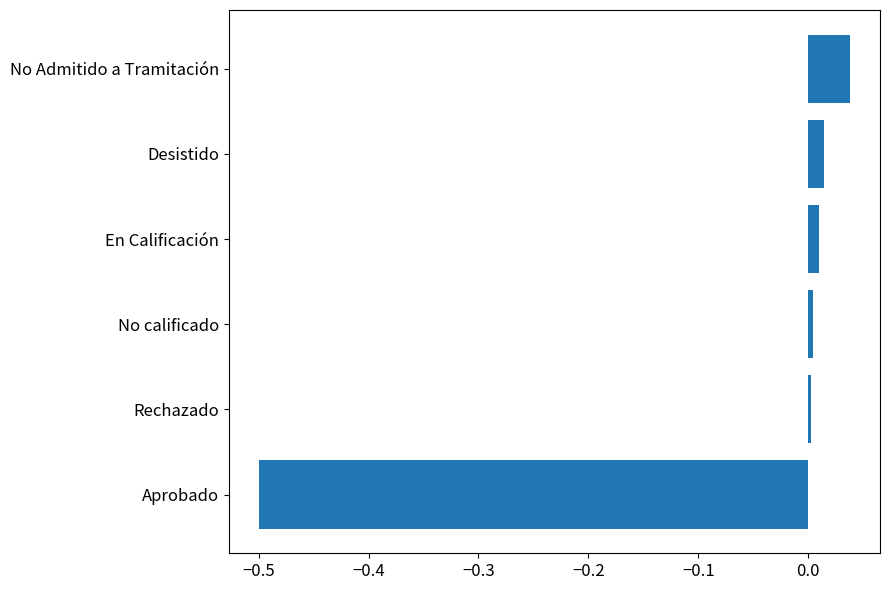

What is the difference between the maximum and minimum values?

0.5